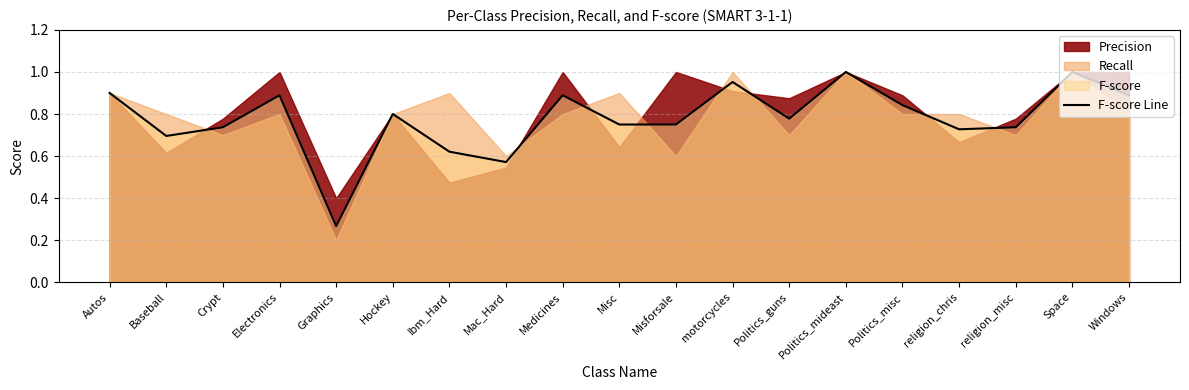

At which category does the chart reach its peak across all series?

Politics_mideast